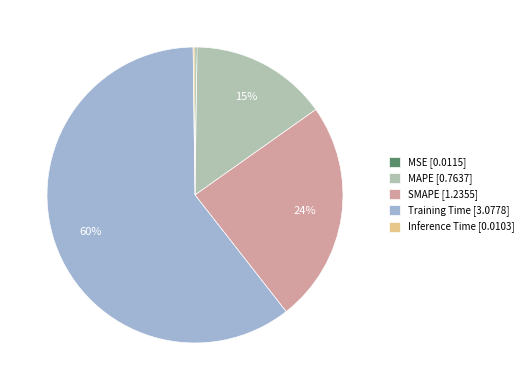

To the nearest percent, what is the average slice percentage?

20%